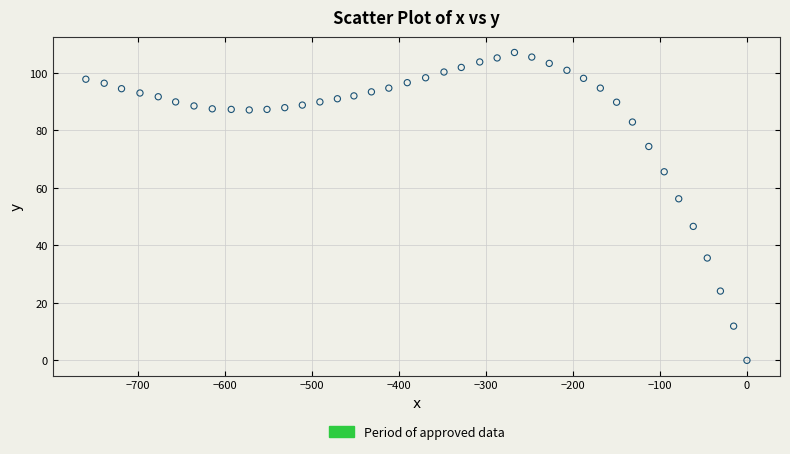

What Y value in the scatter plot is closest to 53?

56.2